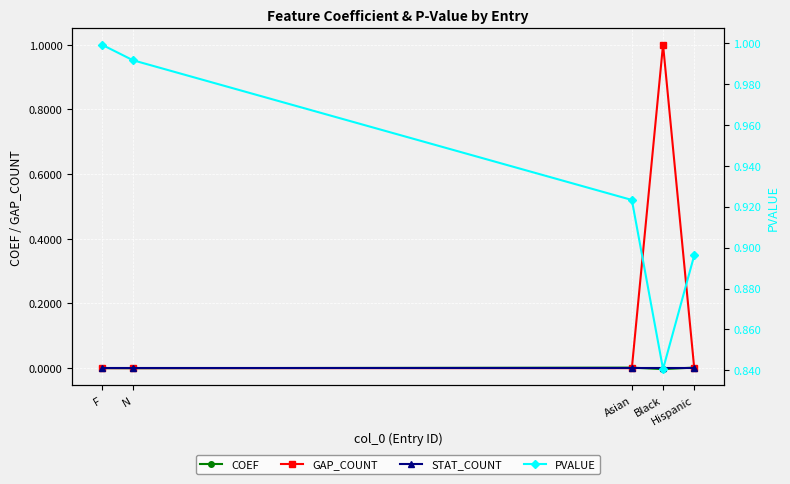

Reading right to left, transcribe all the data shown in this chart.

COEF: Hispanic=0.0	Black=-0.0	Asian=0.0	N=-0.0	F=0.0
GAP_COUNT: Hispanic=0.0	Black=1.0	Asian=0.0	N=0.0	F=0.0
STAT_COUNT: Hispanic=0.0	Black=0.0	Asian=0.0	N=0.0	F=0.0
PVALUE: Hispanic=0.9	Black=0.8	Asian=0.9	N=1.0	F=1.0